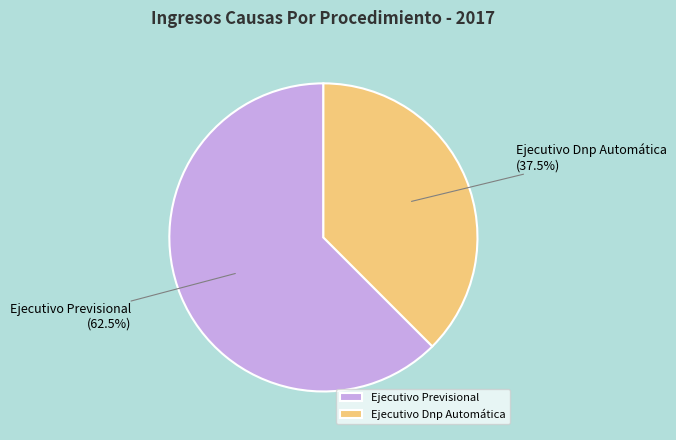

Approximately how many times larger is the value at Ejecutivo Previsional compared to Ejecutivo Dnp Automática?

1.7